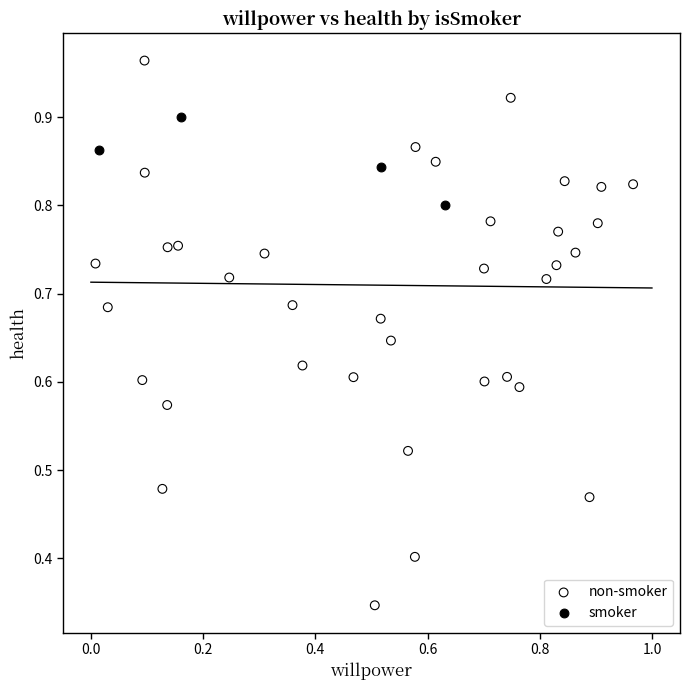

Which series has the widest spread of Y values?

non-smoker